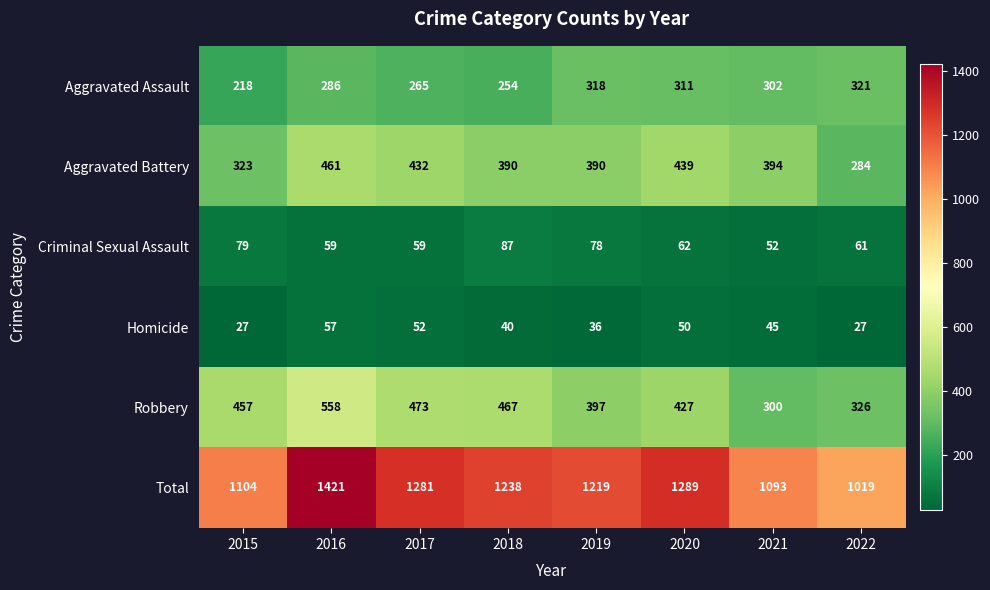

At how many categories does at least one series exceed 71?

8